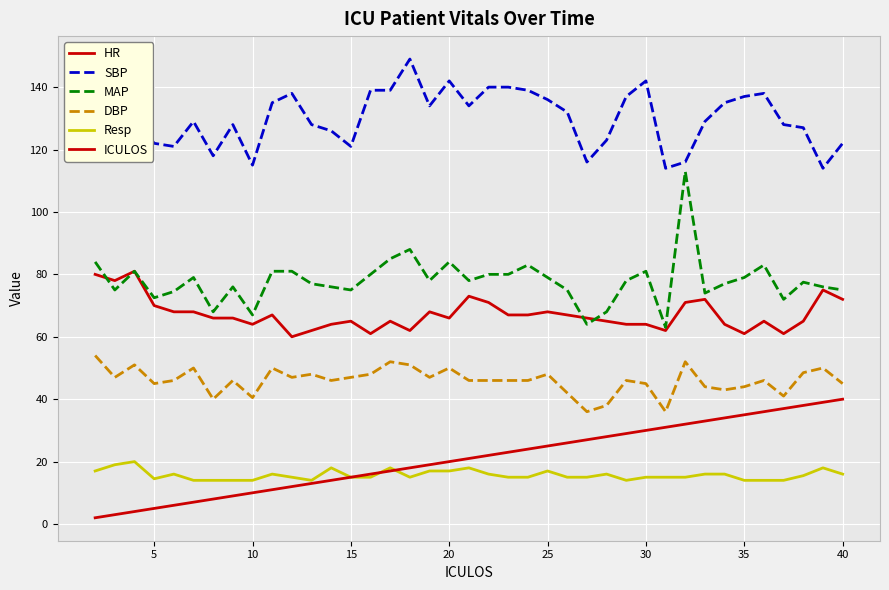

True or false: HR and SBP intersect in this chart.

False